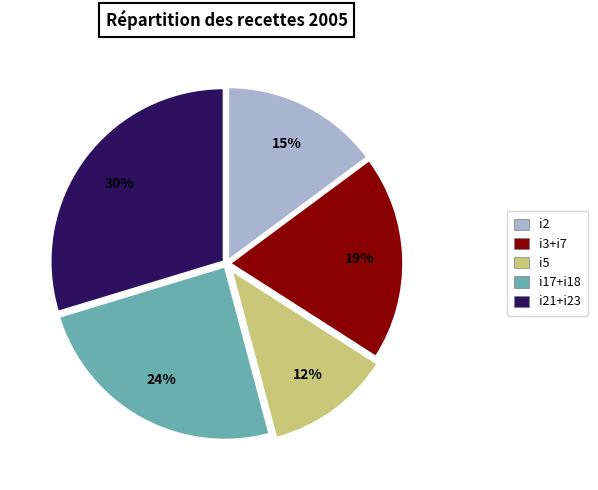

Is there any slice that represents more than half of the pie?

No